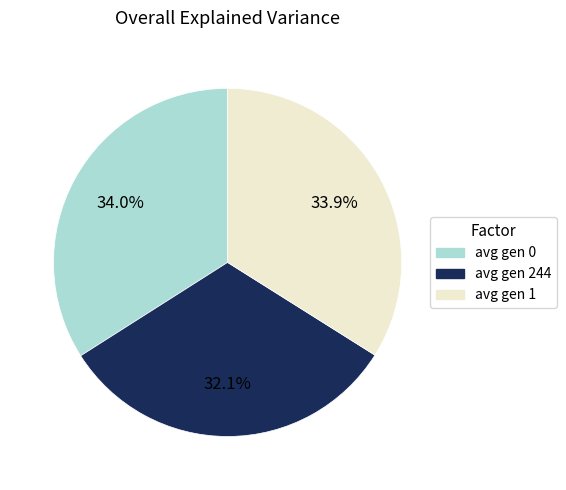

Is it true that avg gen 0 is 21% of the pie?

False